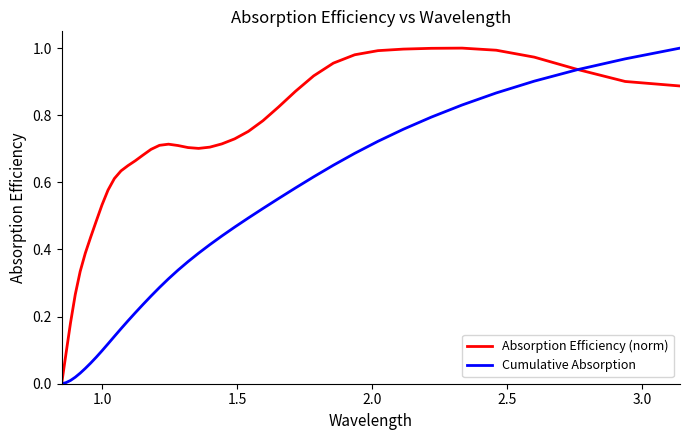

List the series in order of their overall mean, highest first.

Absorption Efficiency (norm), Cumulative Absorption